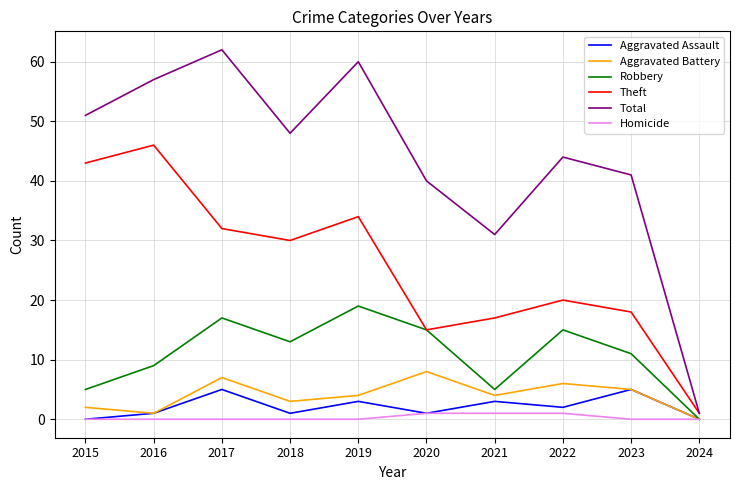

Where is Aggravated Assault nearest to the value 2?

2022